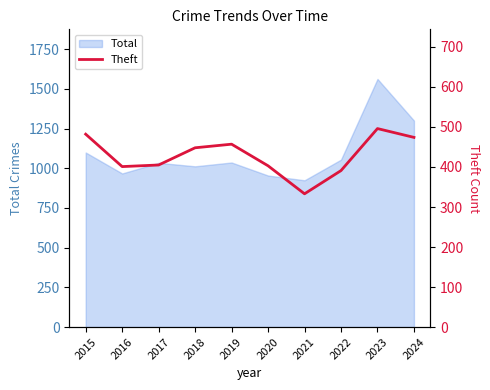

At which label is Total closest to 1243?

2024